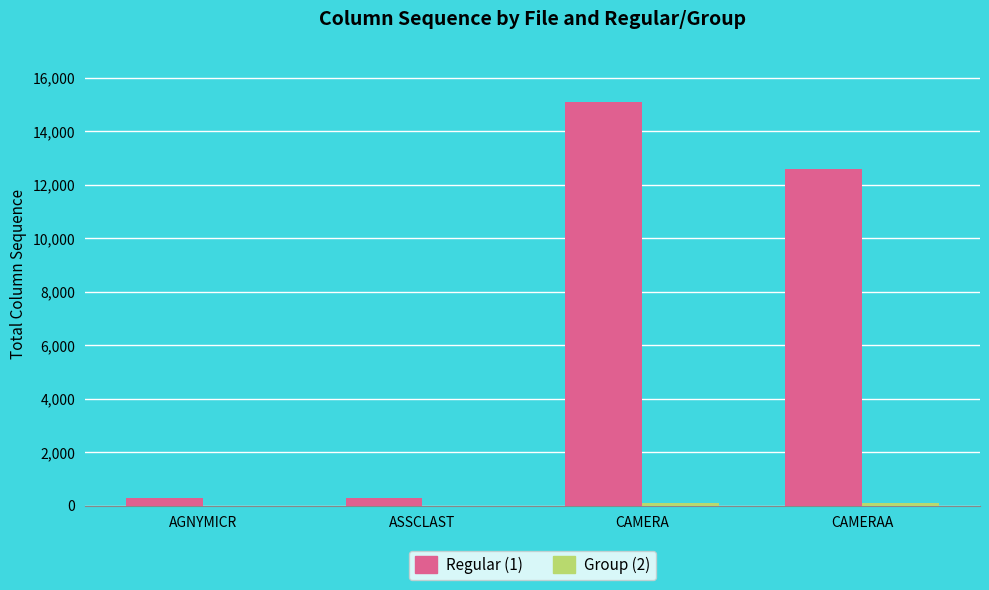

Which series has the widest spread of values?

Regular (1)